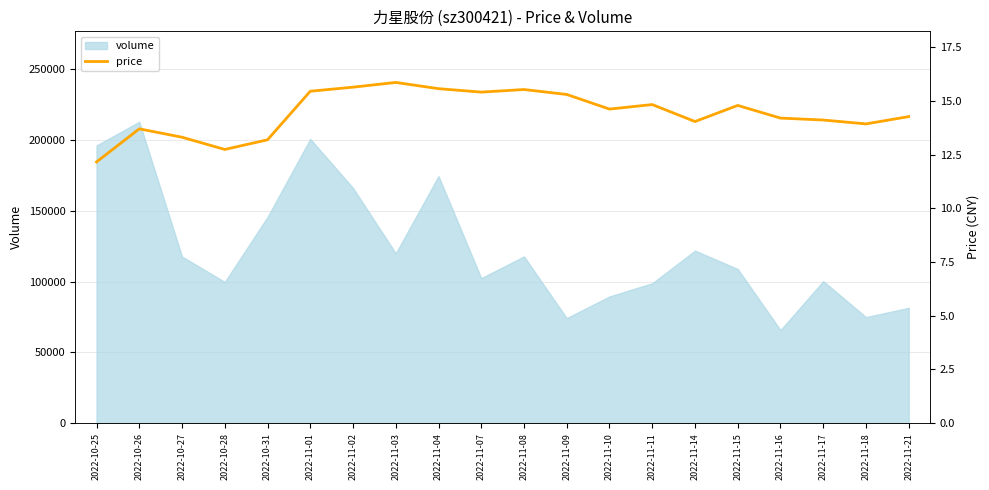

What position from the left is 2022-11-16?

17